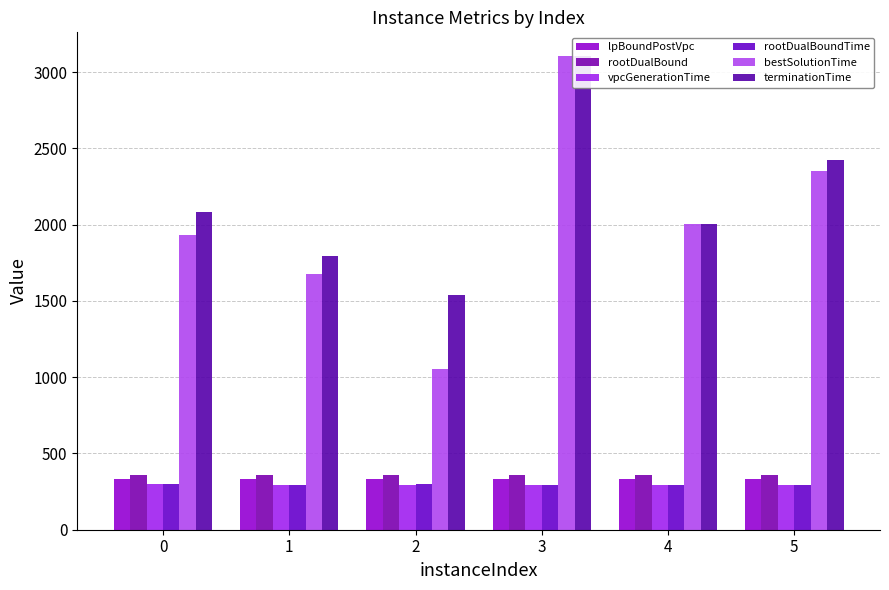

The value of vpcGenerationTime at 5 is 132.1. True or false?

False